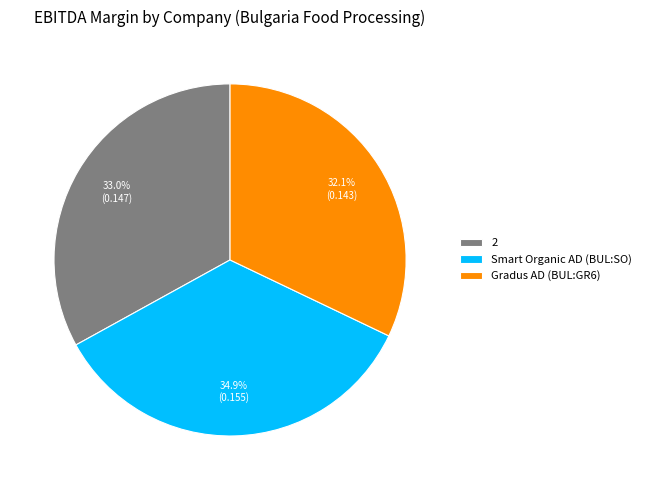

How many segments does this pie chart have?

3